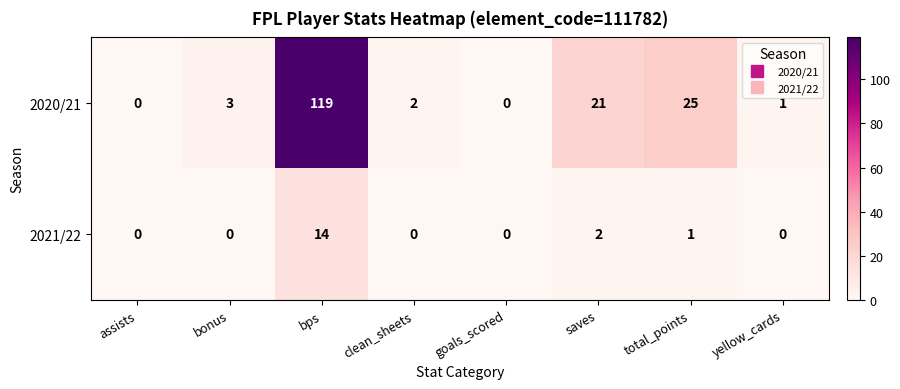

Rank the series by their average value, from lowest to highest.

2021/22, 2020/21